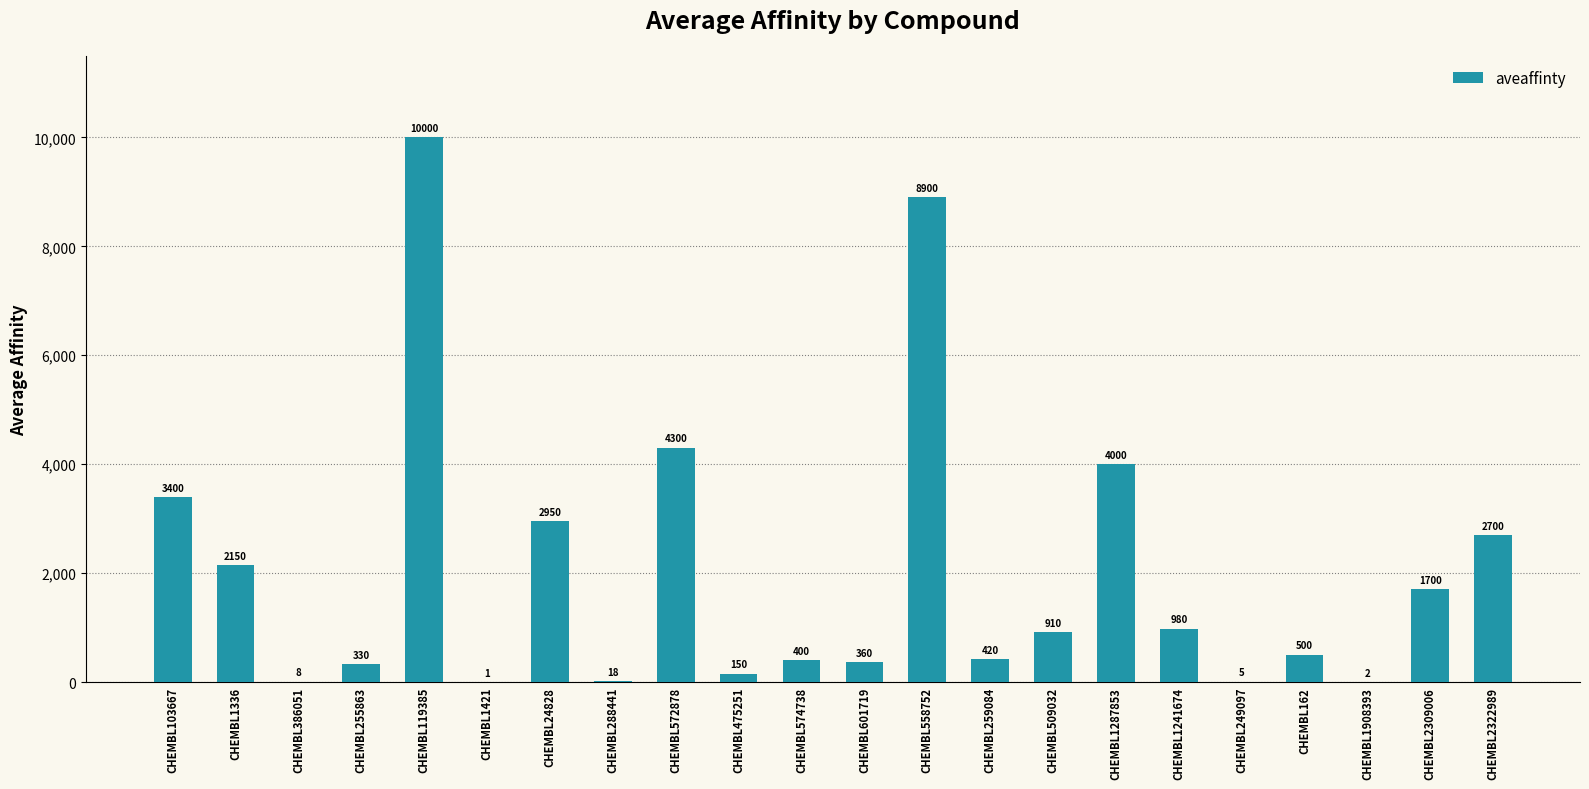

True or false: the data shows 1920.1 at CHEMBL1287853.

False